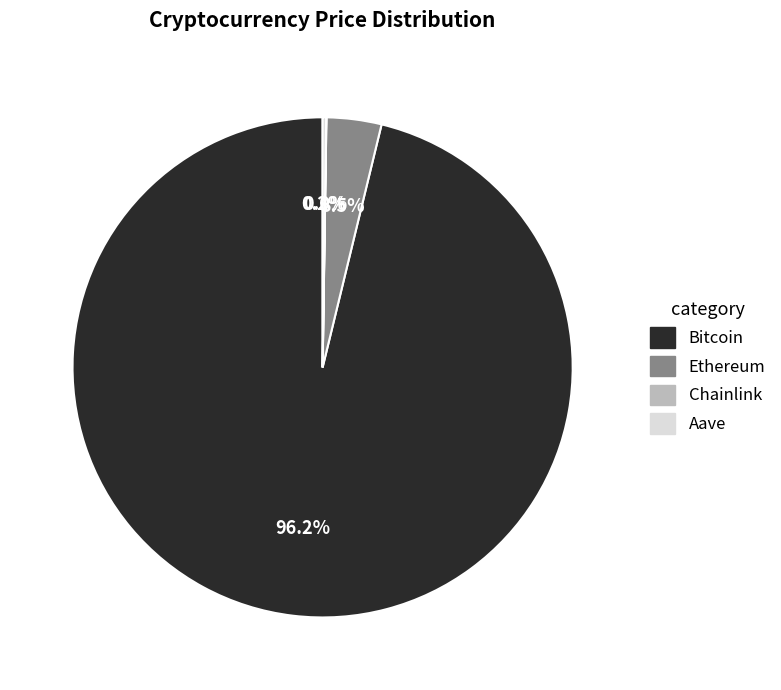

Between Bitcoin and Ethereum, which is larger?

Bitcoin